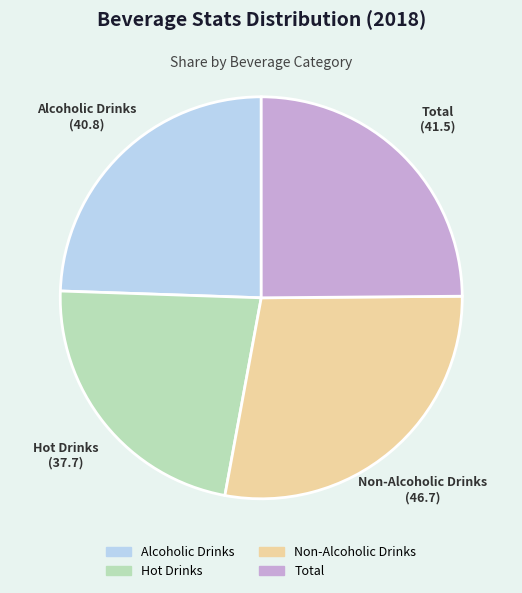

Combined, do Total and Hot Drinks account for over 50%?

No